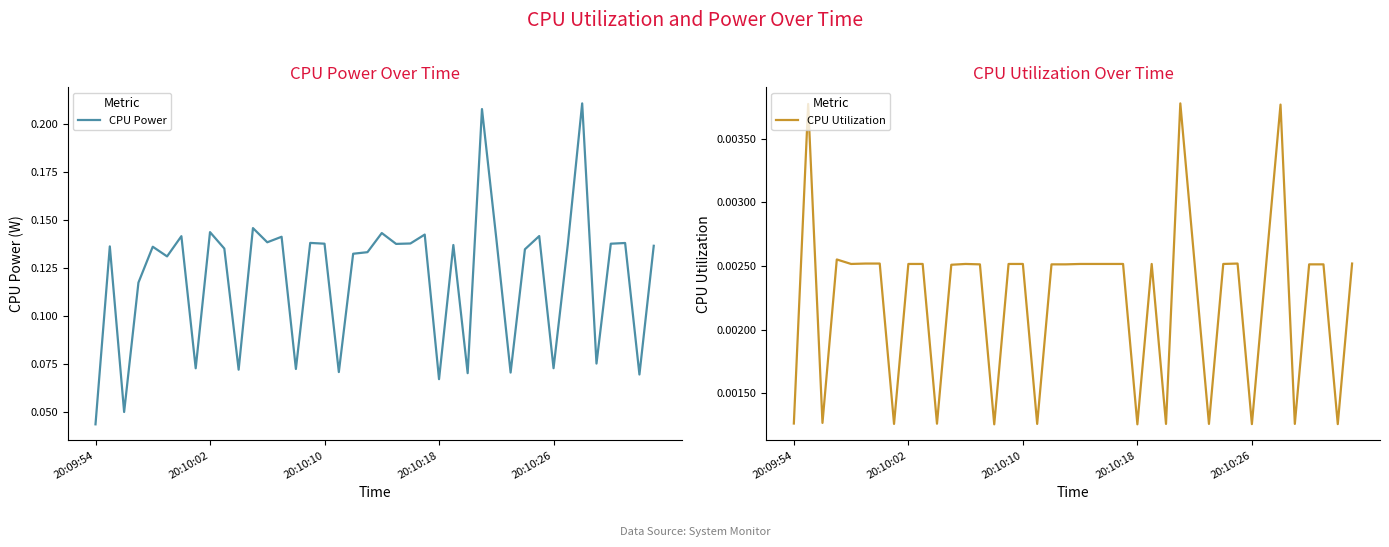

True or false: CPU Power has more than 0 points higher than both neighbors.

True